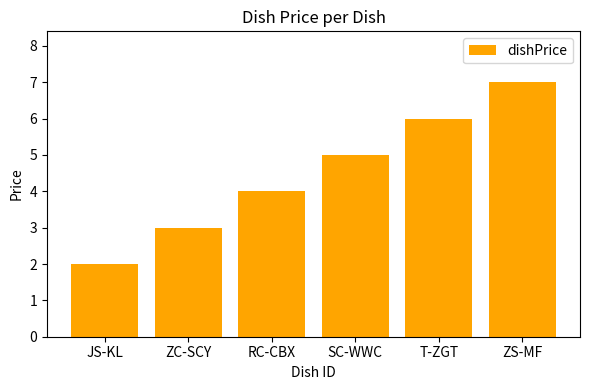

Rank the categories by value from lowest to highest.

JS-KL, ZC-SCY, RC-CBX, SC-WWC, T-ZGT, ZS-MF